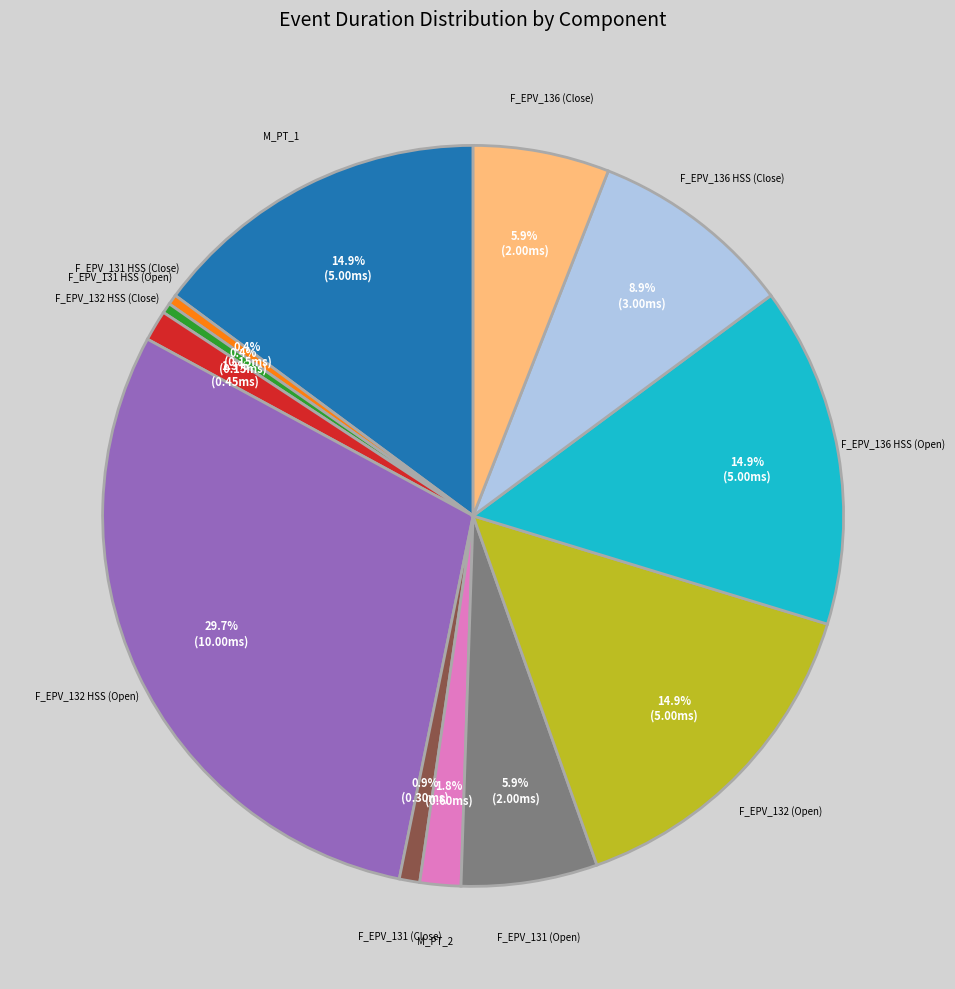

True or false: M_PT_2 accounts for 2% of the total.

True